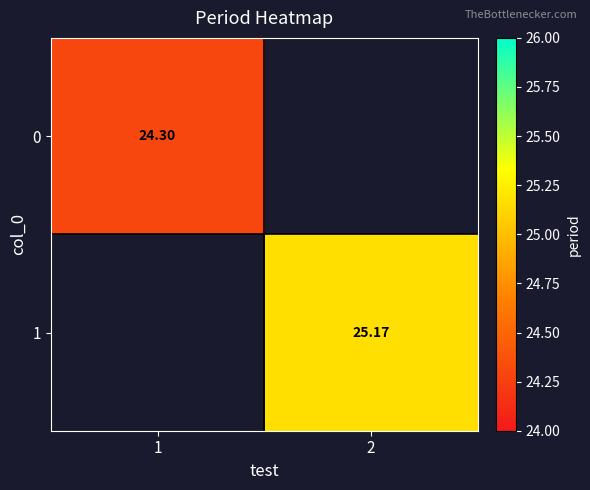

Where is 0 nearest to the value 24?

1